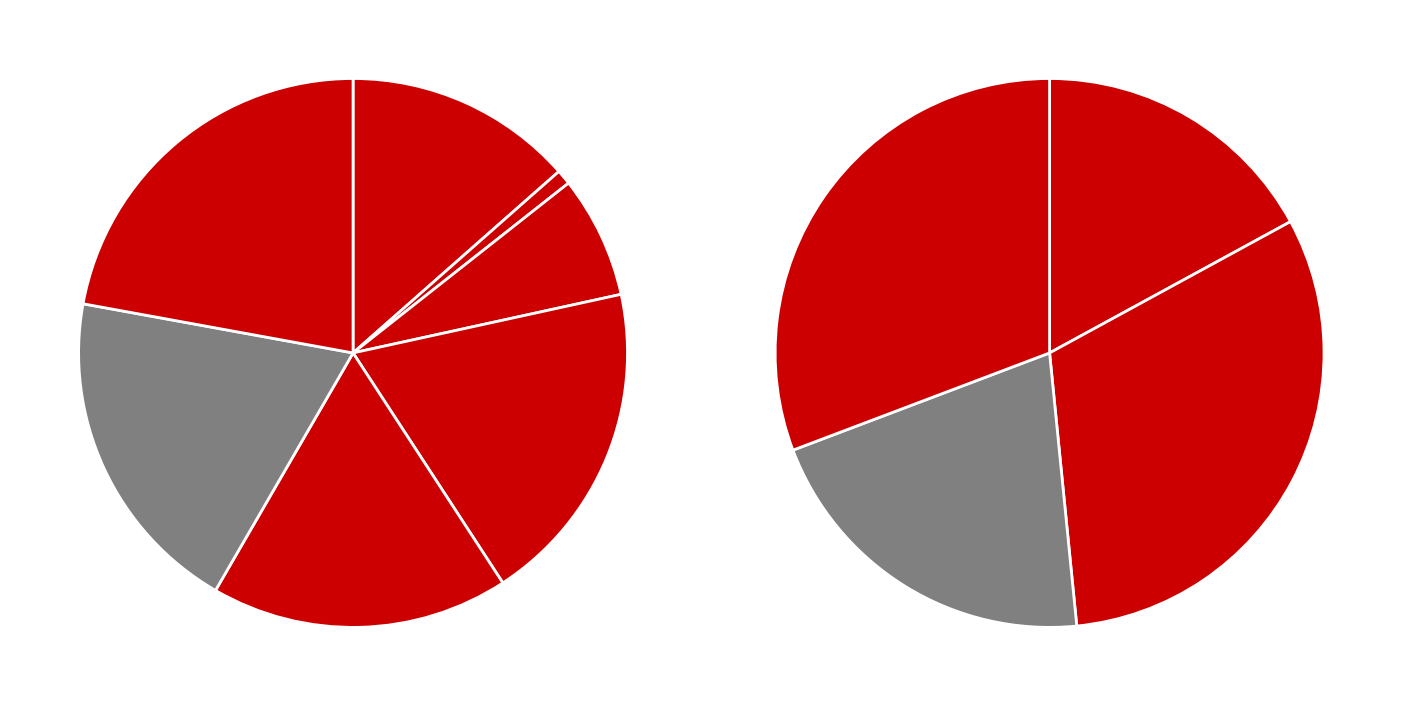

Is there any slice that represents more than half of the pie?

No